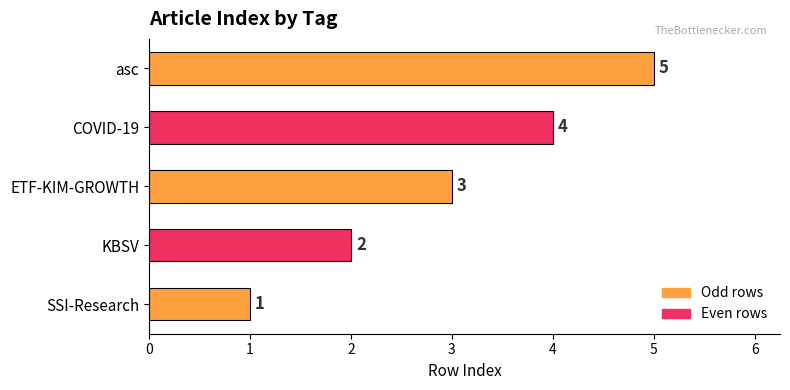

What is the average value?

3